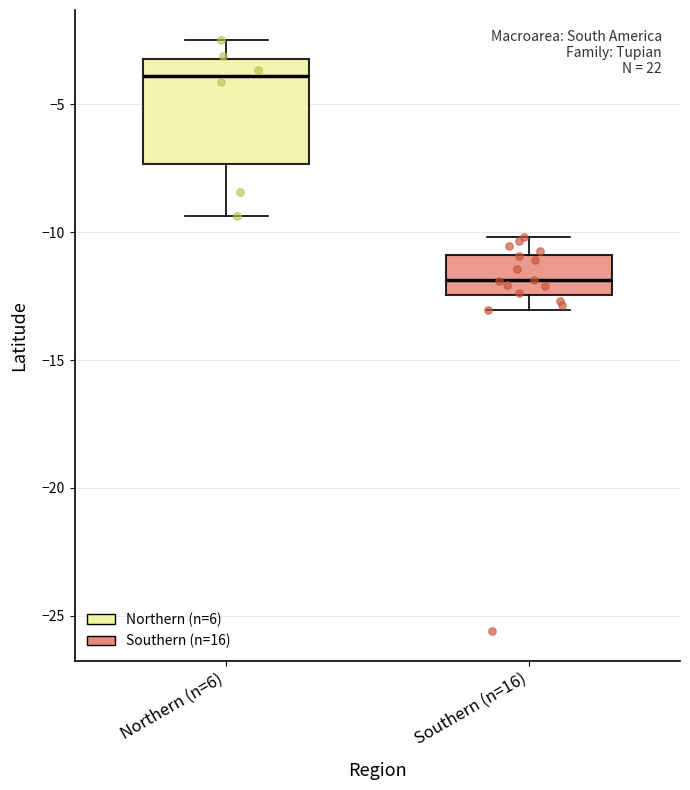

Which box is the tallest, from its lower edge to its upper edge?

Northern (n=6)